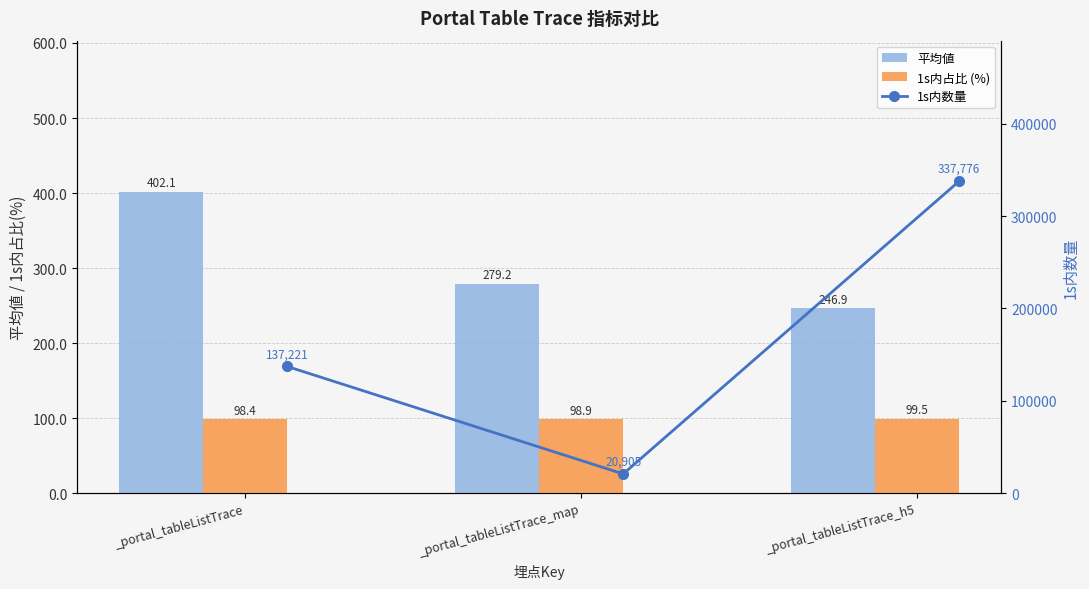

The 平均値 series shows 402.1 at _portal_tableListTrace. True or false?

True